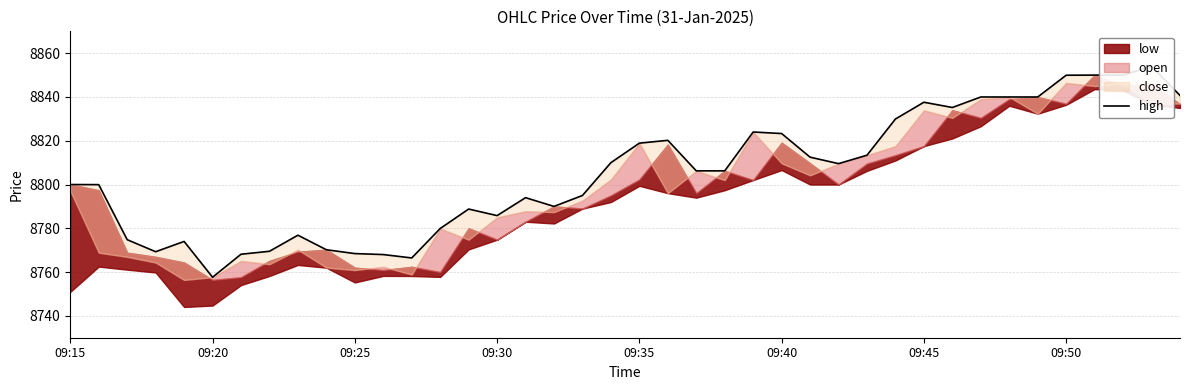

How many lines are shown in the chart?

1